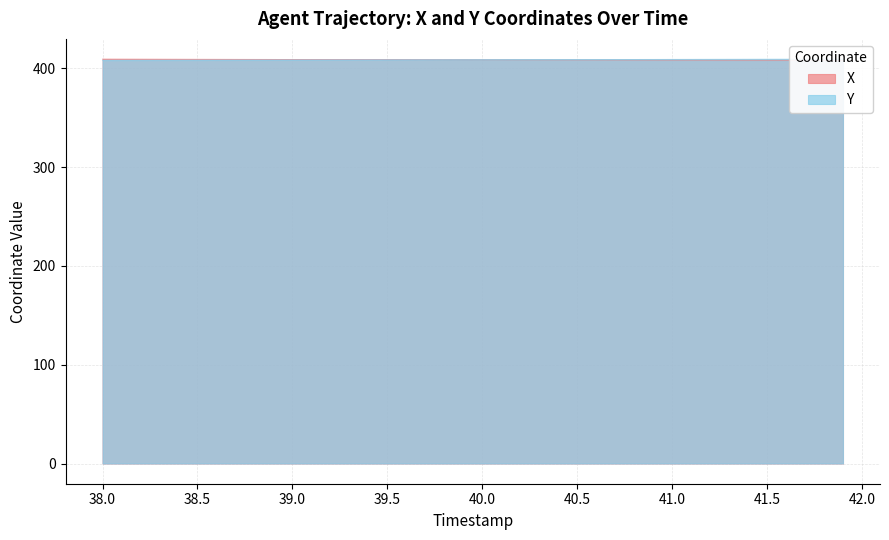

True or false: X has more than 2 interior local peaks.

False